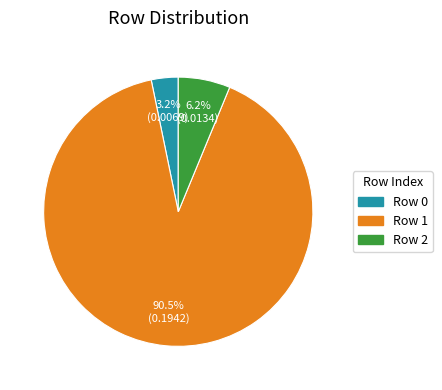

Is there a majority slice in this chart?

Yes